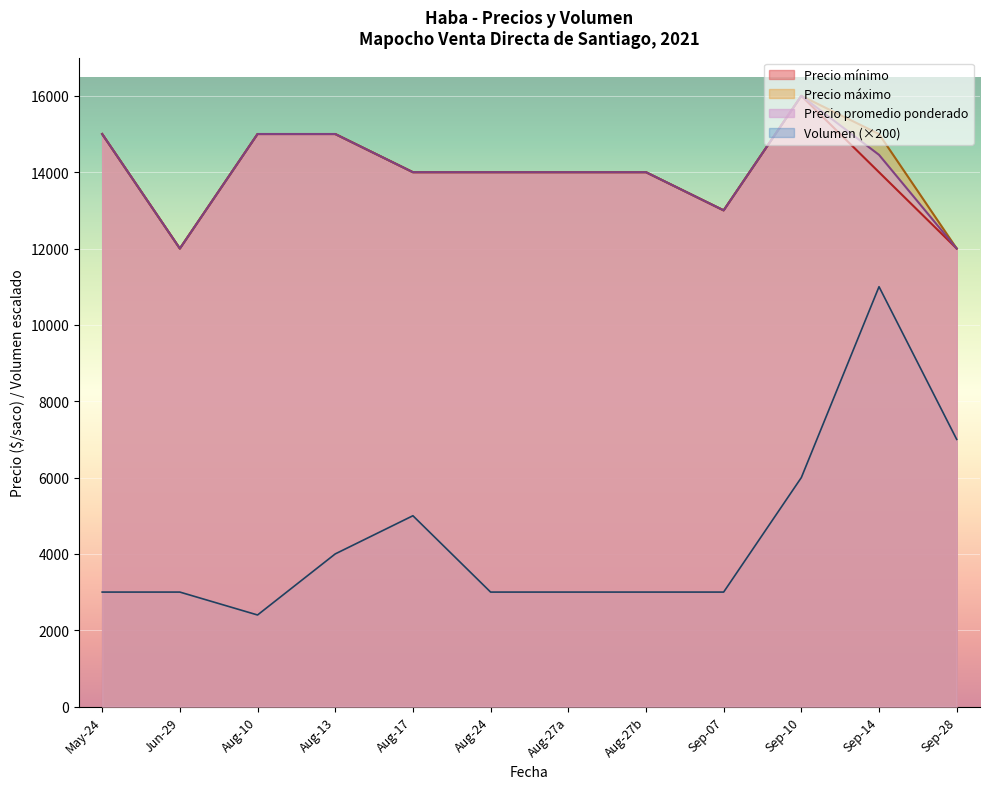

At which category does the chart reach its peak across all series?

Sep-10